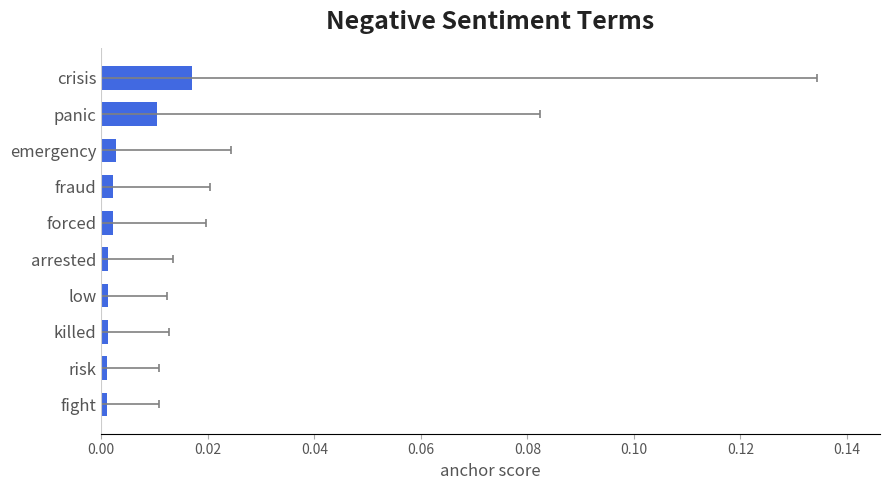

How many bars are there in total?

10